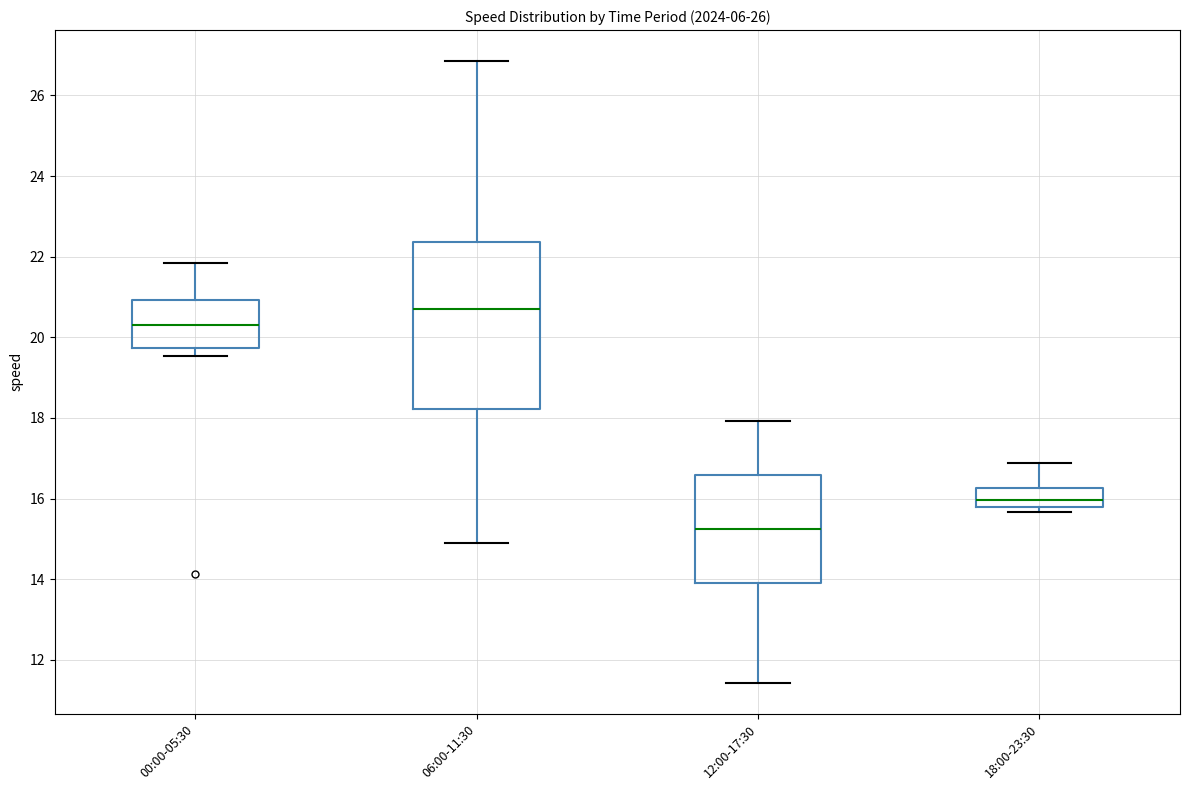

Where does the upper whisker of the box for 18:00-23:30 end on the y-axis? The values are not printed on the chart, so give them approximately, as read against the axis.

16.8